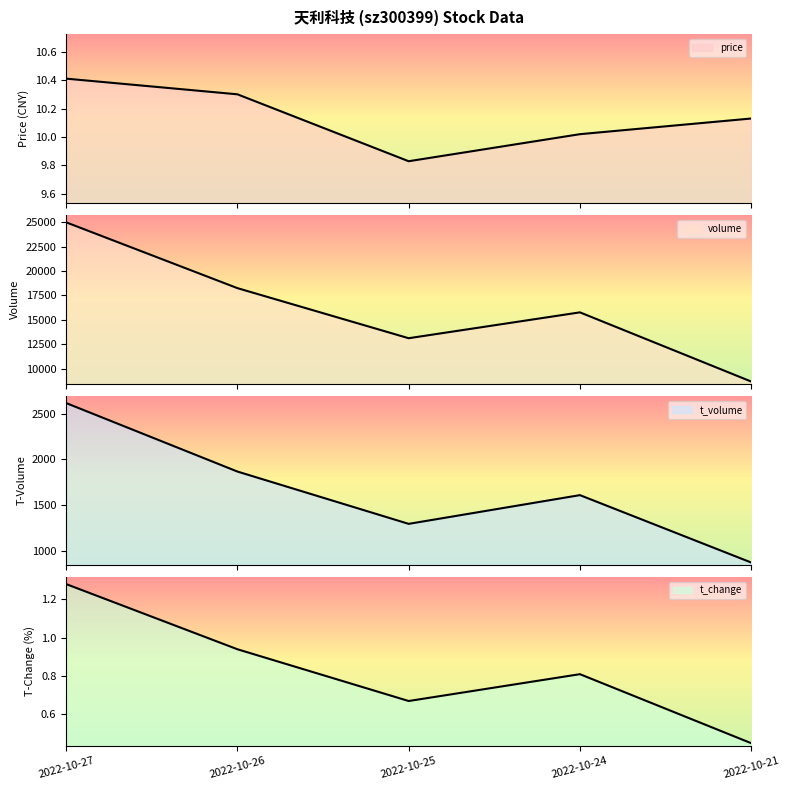

How many interior local peaks does the volume series have?

1